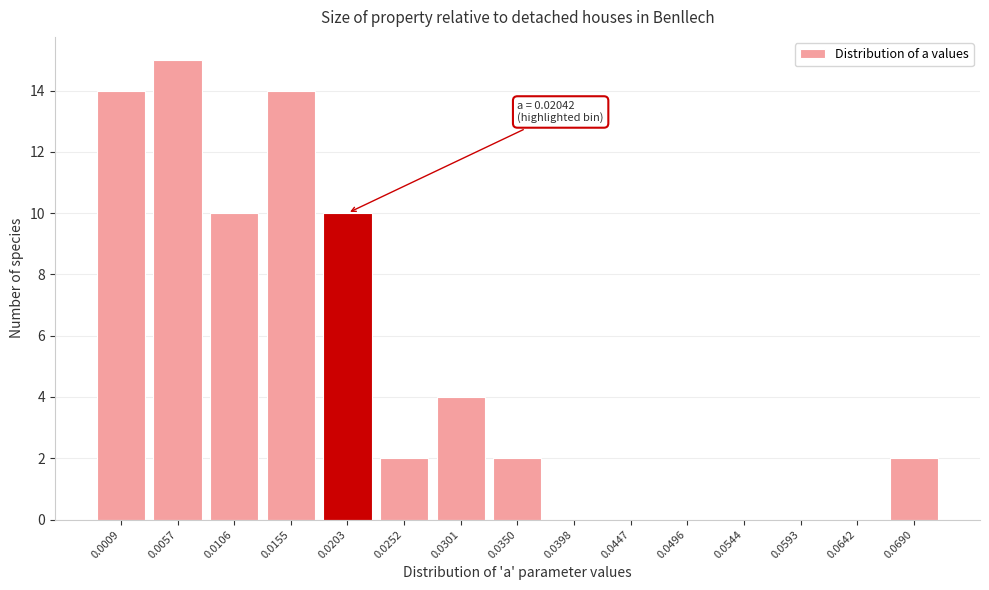

Reading right to left, extract all data points from this chart.

0.0690=2	0.0642=0	0.0593=0	0.0544=0	0.0496=0	0.0447=0	0.0398=0	0.0350=2	0.0301=4	0.0252=2	0.0203=10	0.0155=14	0.0106=10	0.0057=15	0.0009=14